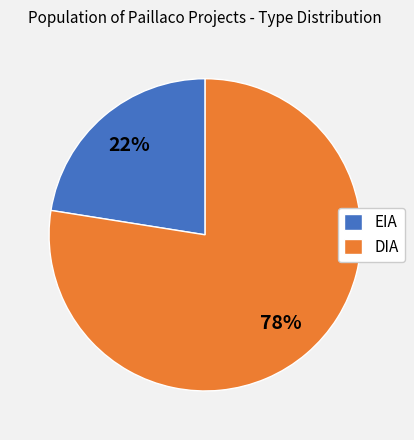

Is DIA the majority of the pie?

Yes